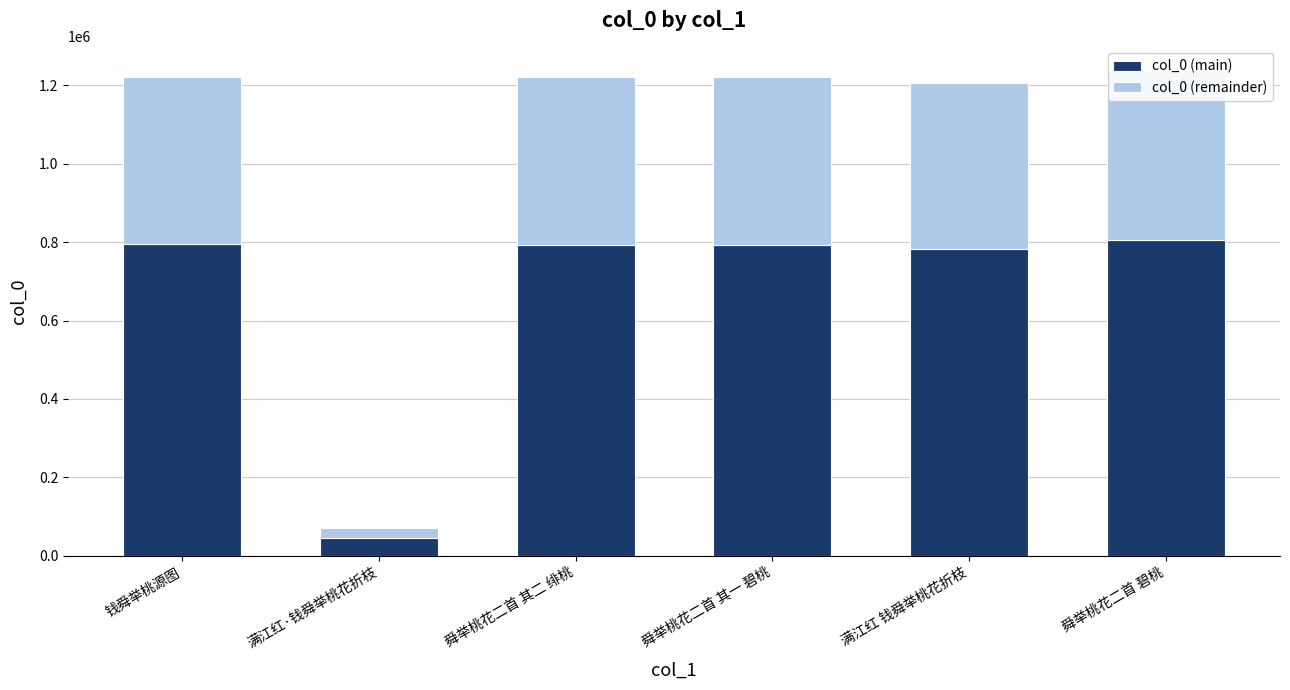

Rank the series by their average value, from highest to lowest.

col_0 (main), col_0 (remainder)